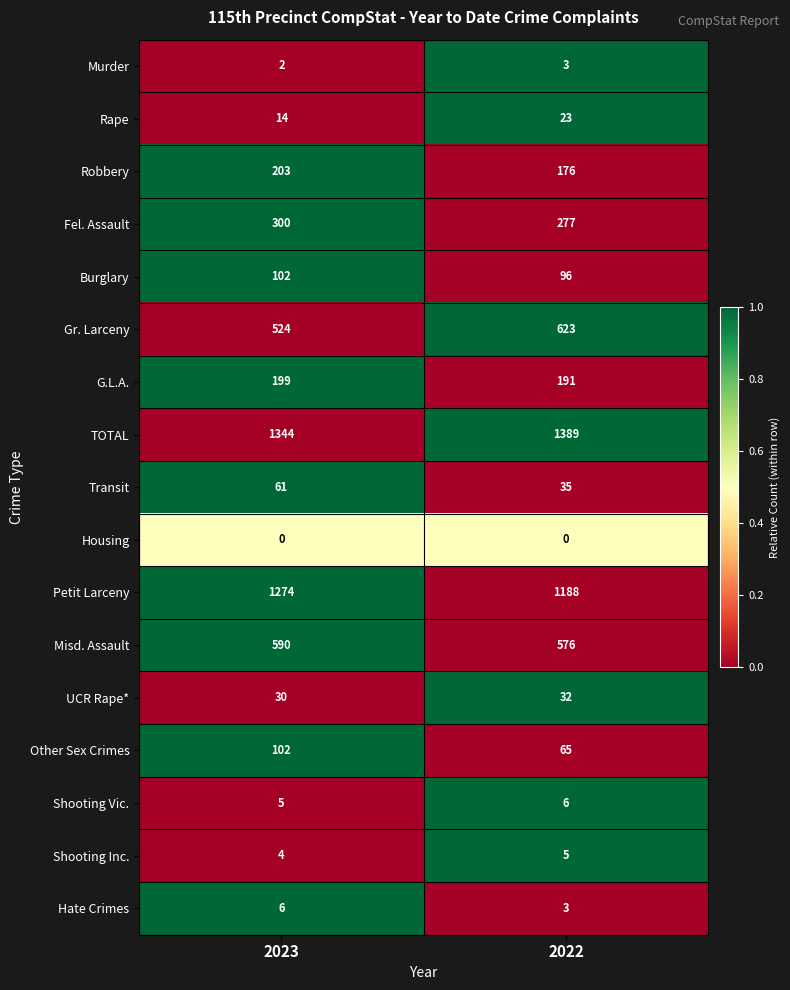

Is it true that Fel. Assault equals 482 at 2023?

False